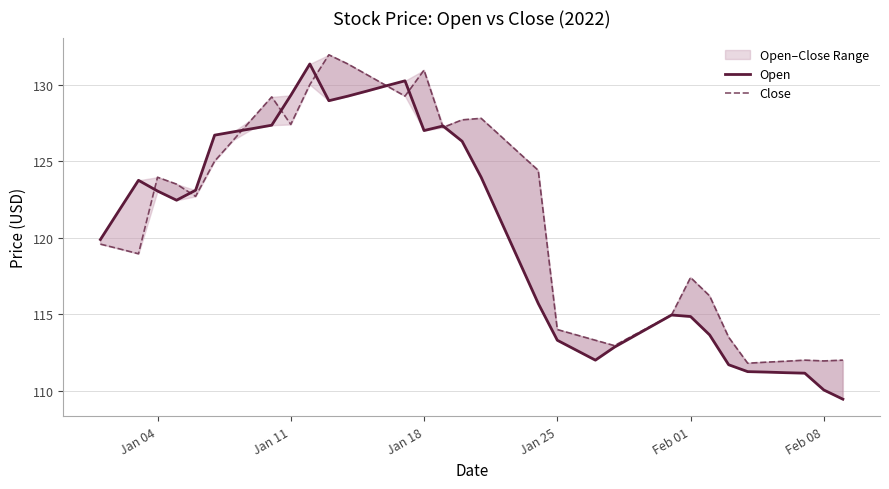

The Open series shows 183.6 at 14. True or false?

False